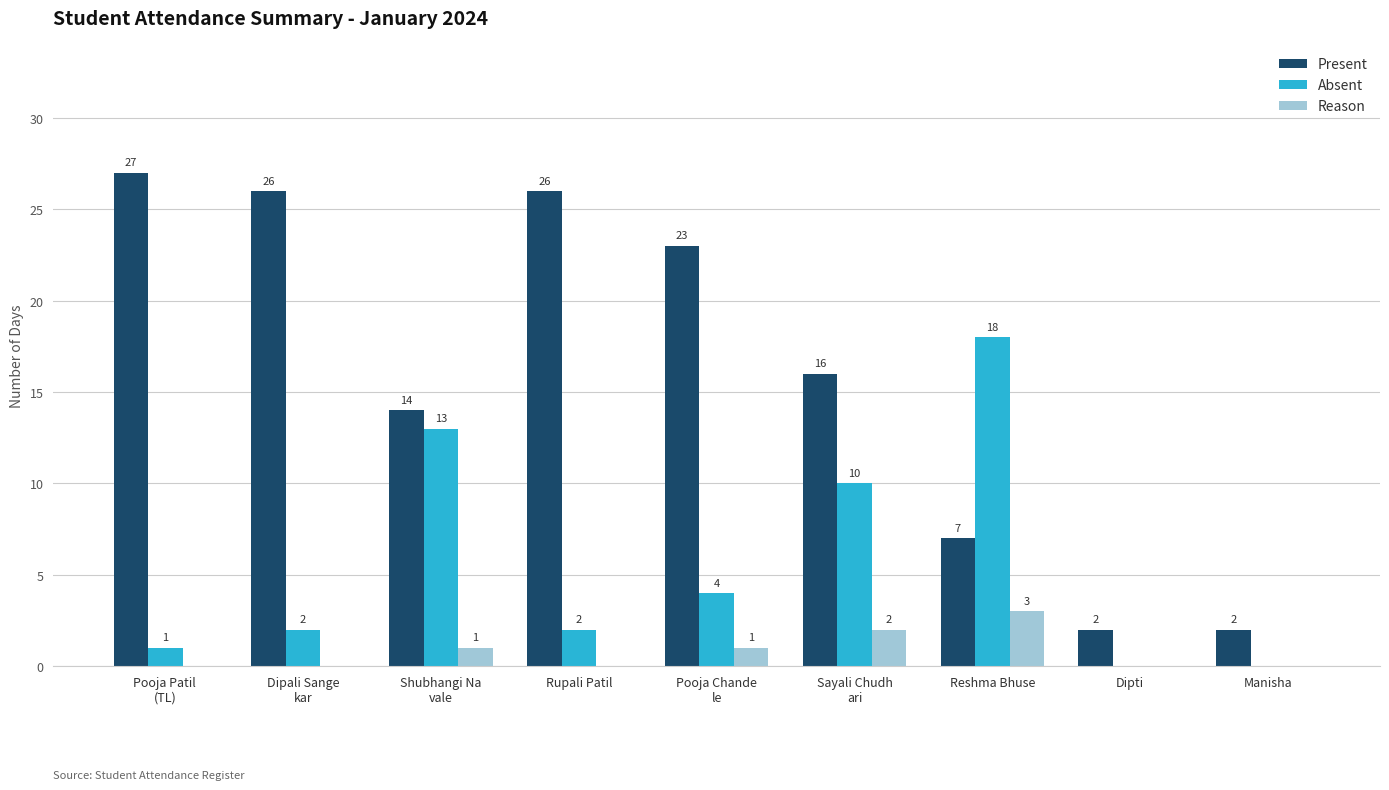

What is the maximum value shown in the chart?

27